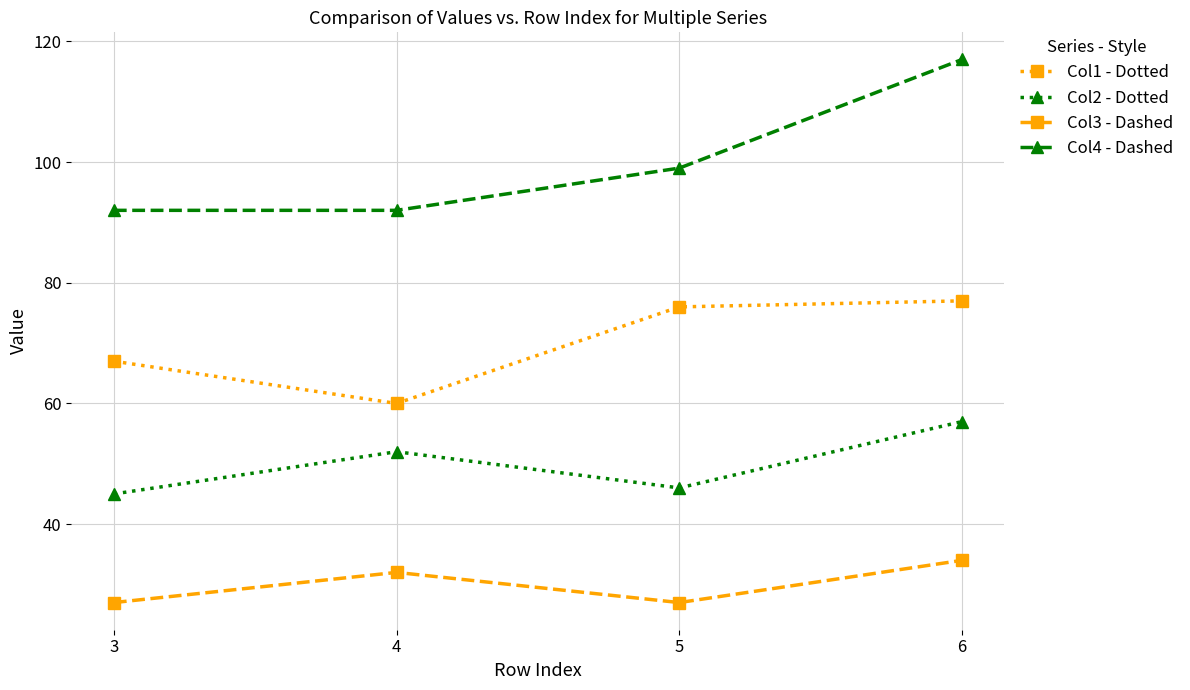

The Col3 - Dashed series shows 34 at 6. True or false?

True